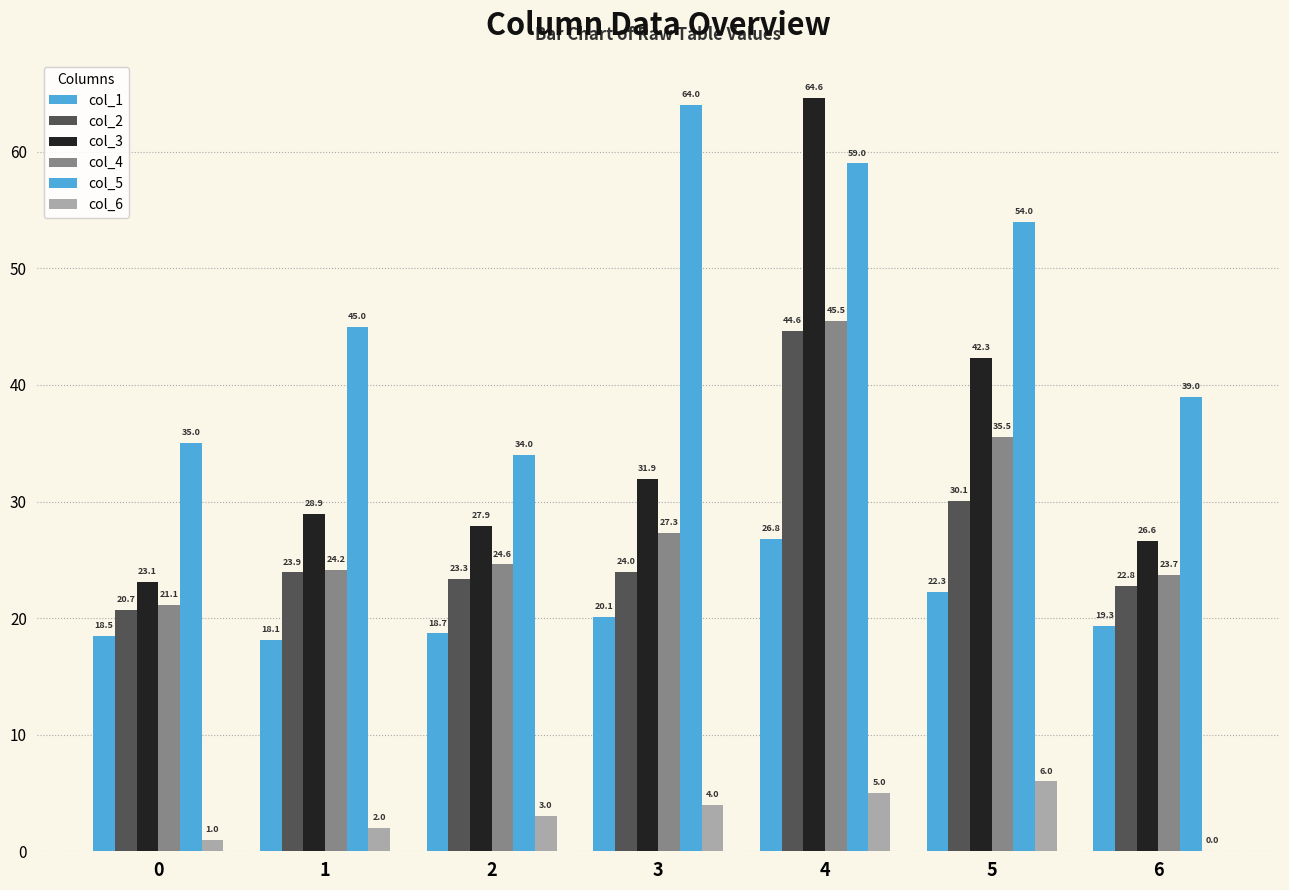

What is the approximate value of col_4 at 5?

35.5